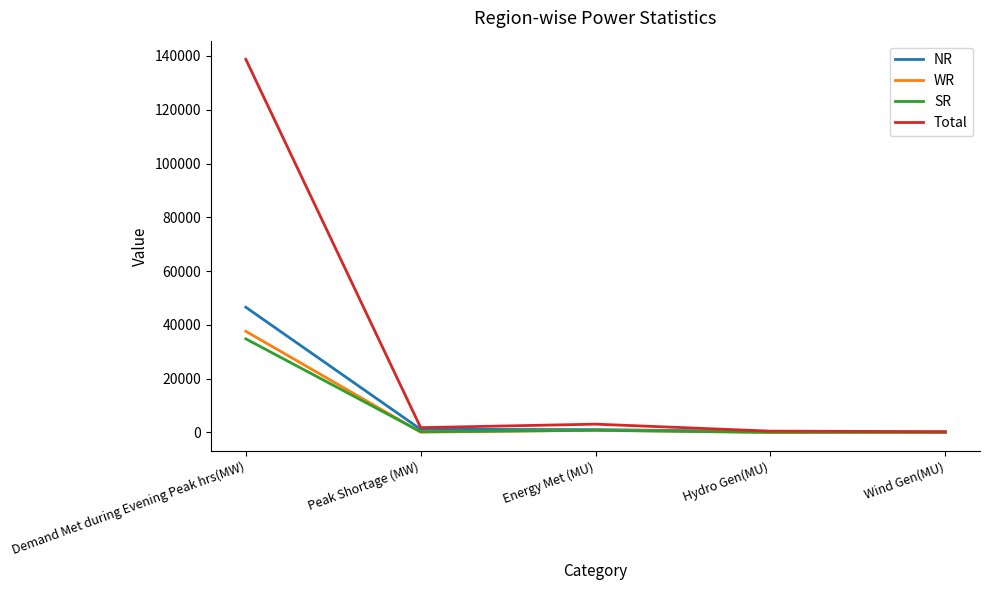

Is the value of NR at Demand Met during Evening Peak hrs(MW) greater than the value of SR at Demand Met during Evening Peak hrs(MW)?

Yes